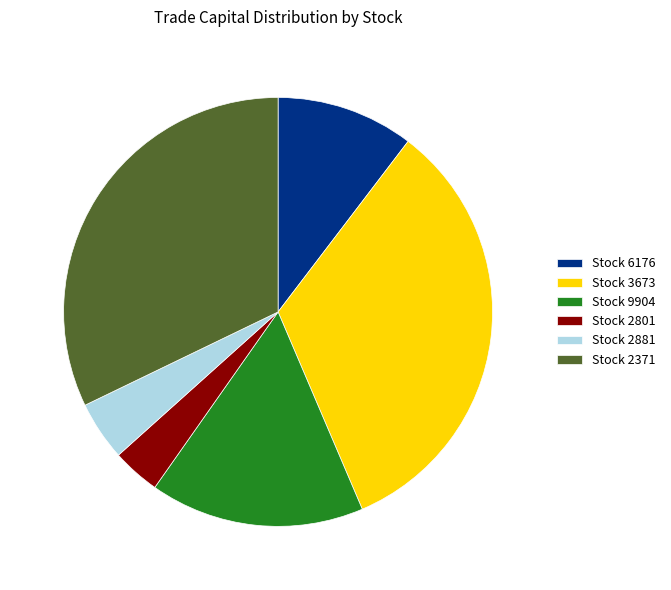

How many segments does this pie chart have?

6